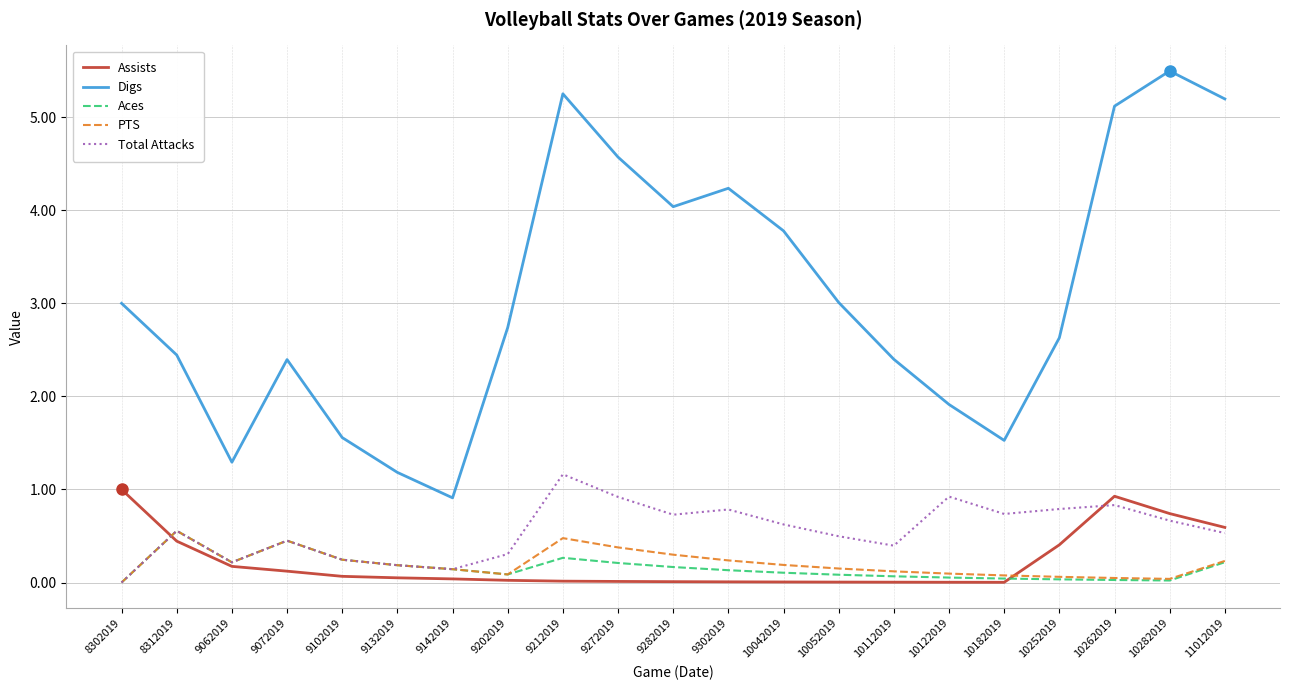

Which series has the largest range (max minus min)?

Digs